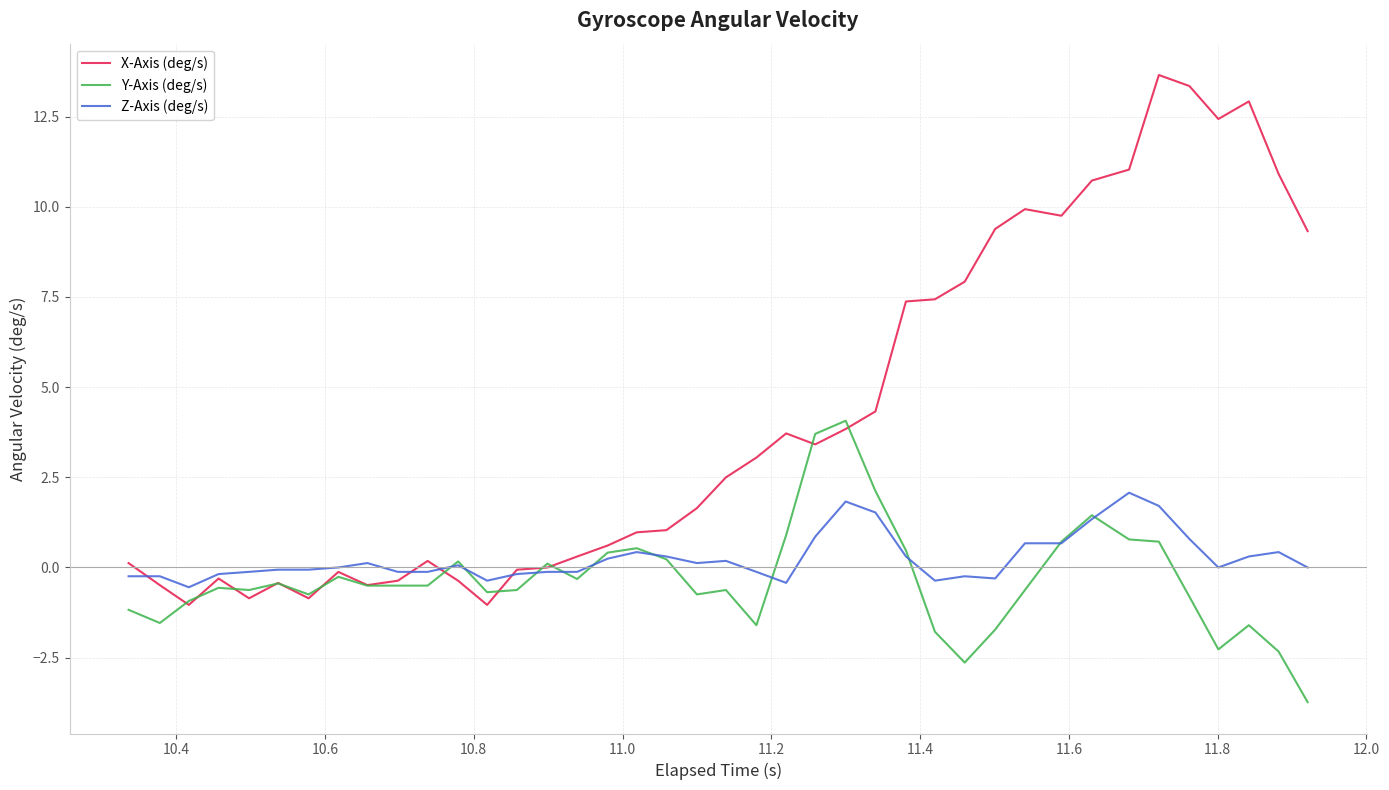

What is the maximum value for Z-Axis (deg/s)?

2.1